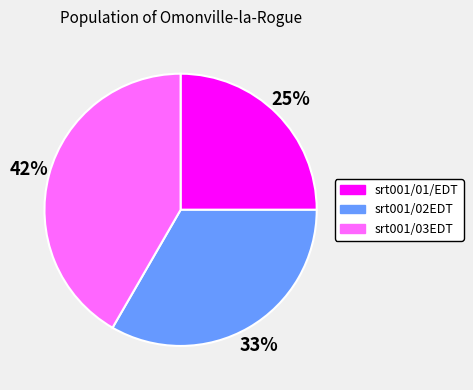

Is it true that srt001/01/EDT is 25% of the pie?

True